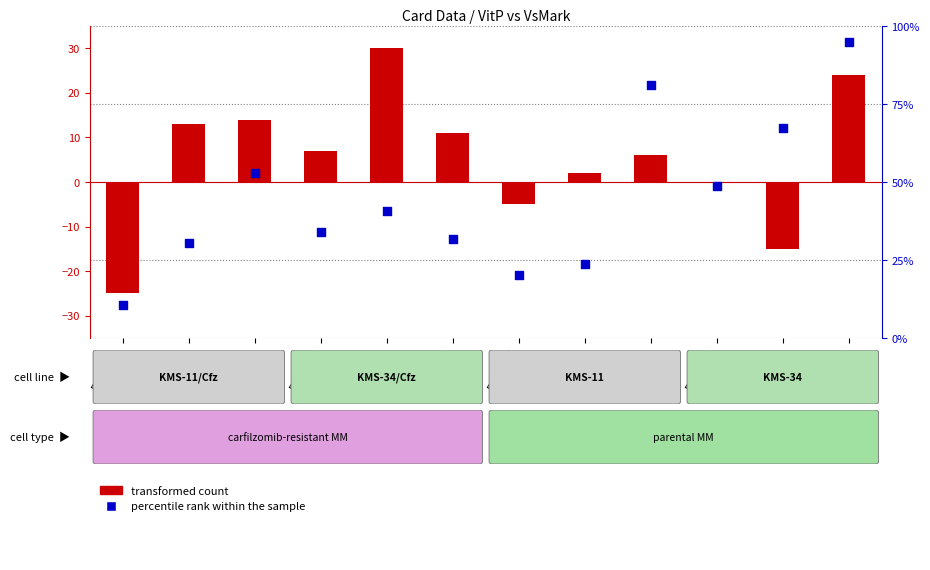

Is the value of transformed count at 51000007 greater than the value of percentile rank within the sample at 51000010?

No